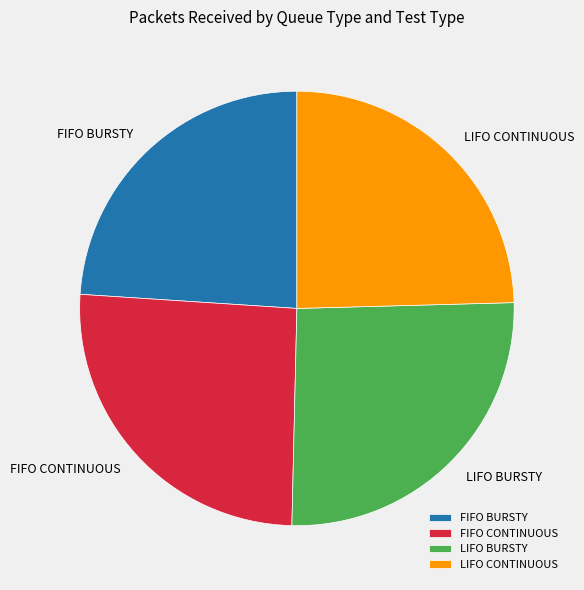

Between FIFO CONTINUOUS and LIFO CONTINUOUS, which is larger?

FIFO CONTINUOUS